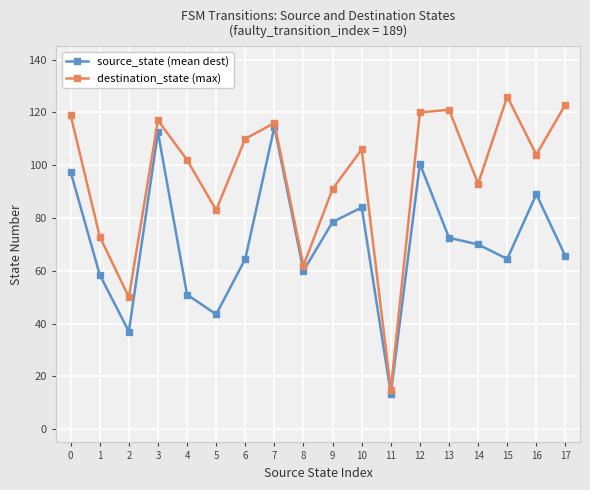

Does the chart have visible grid lines?

Yes